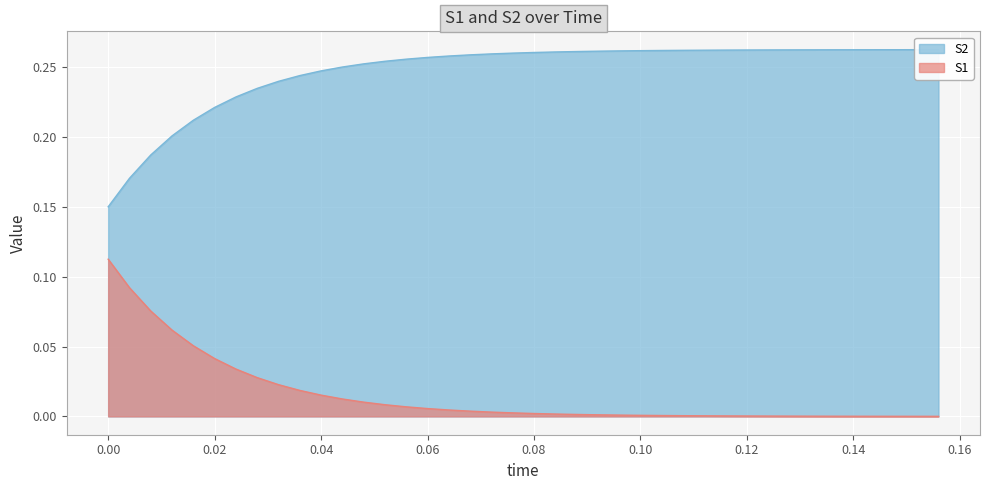

Count the number of data series in this chart.

2